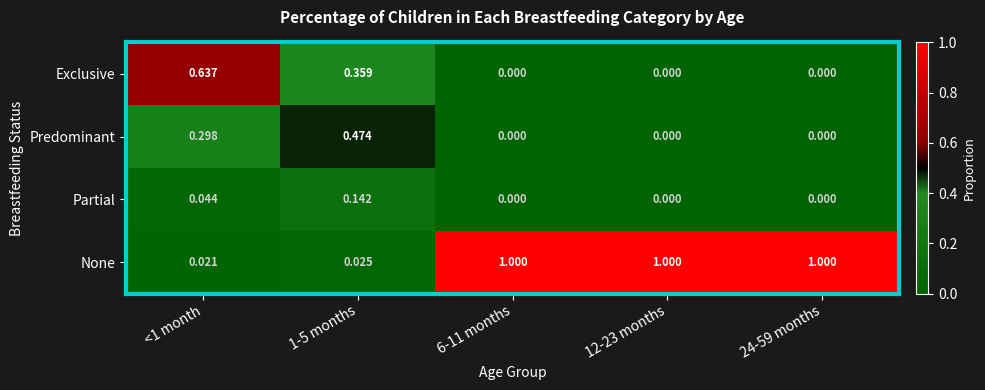

Rank the series by their maximum value, from lowest to highest.

Partial, Predominant, Exclusive, None